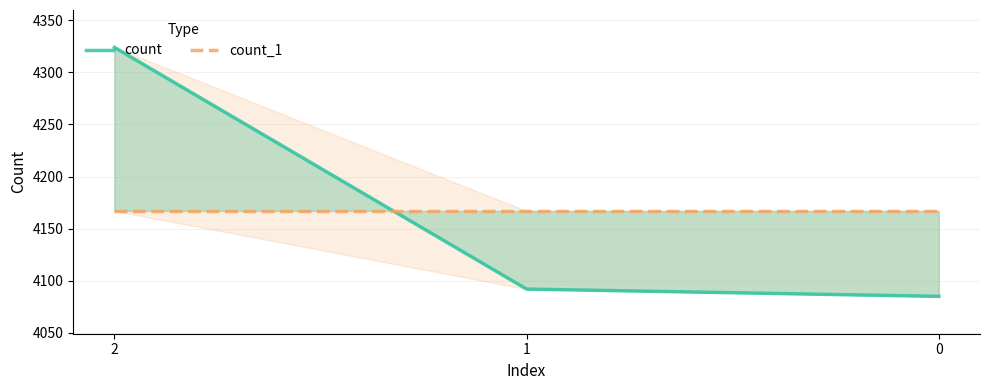

Reading left to right, what are all the values shown in this chart?

count: 2=4324	1=4092	0=4085
count_1: 2=4167	1=4167	0=4167